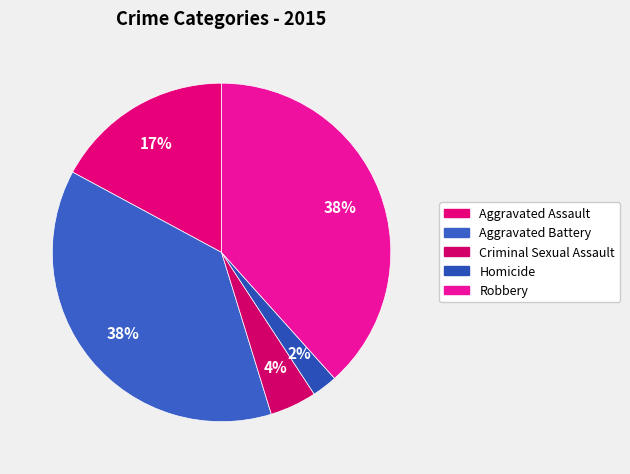

How many slices are in this pie chart?

5